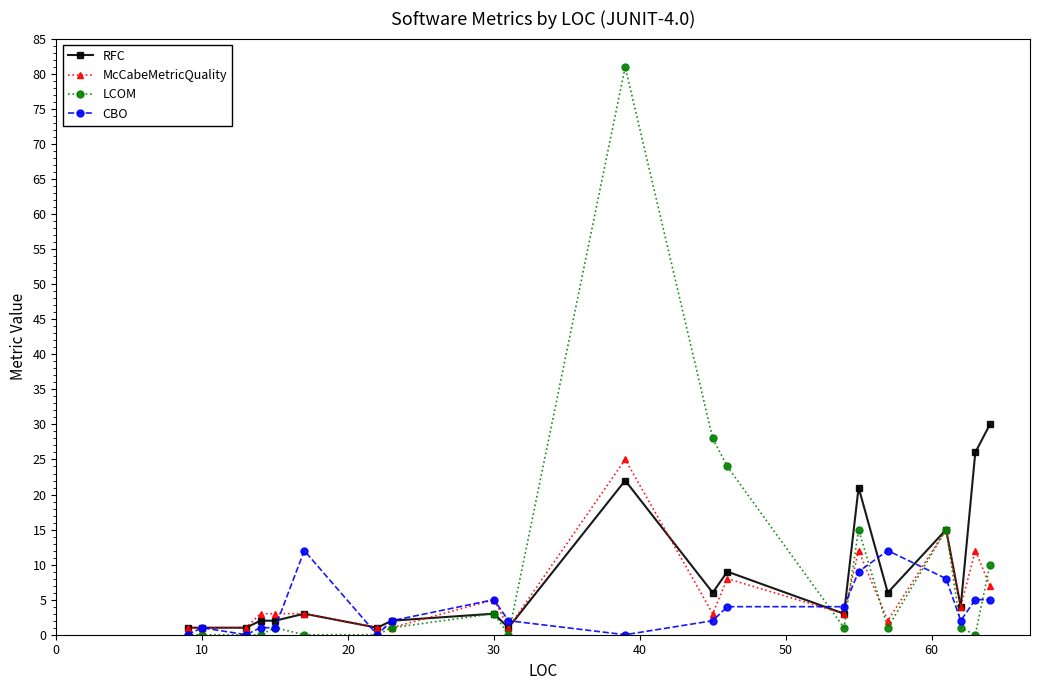

True or false: McCabeMetricQuality has more than 2 interior local peaks.

True